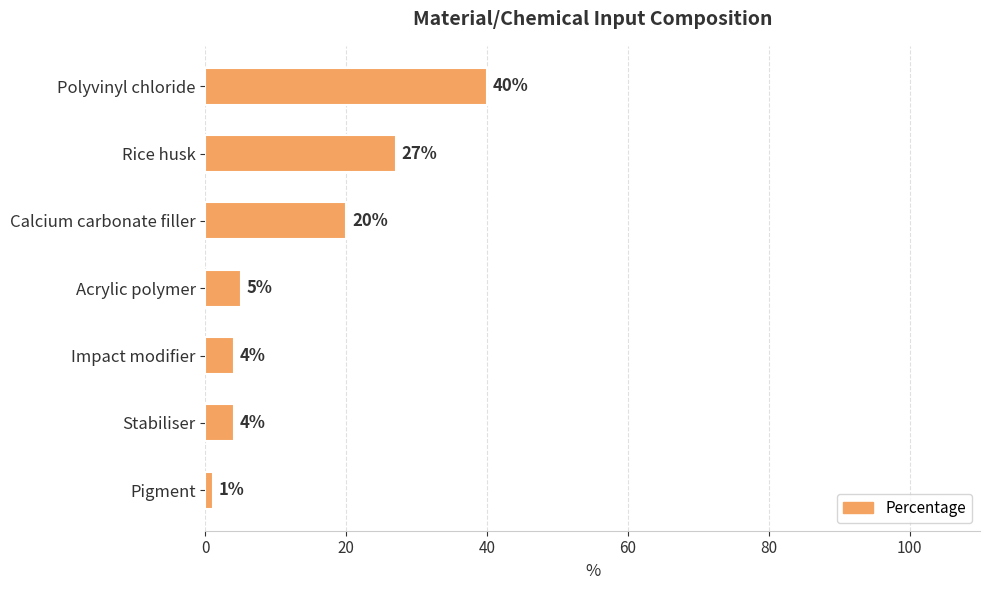

What is the label of the 3rd bar from the bottom?

Impact modifier